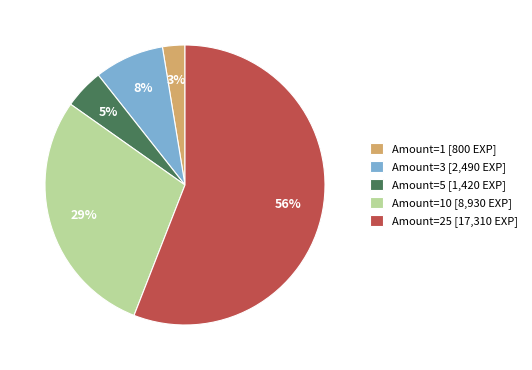

Rank the categories by value from highest to lowest.

Amount=25 [17,310 EXP], Amount=10 [8,930 EXP], Amount=3 [2,490 EXP], Amount=5 [1,420 EXP], Amount=1 [800 EXP]